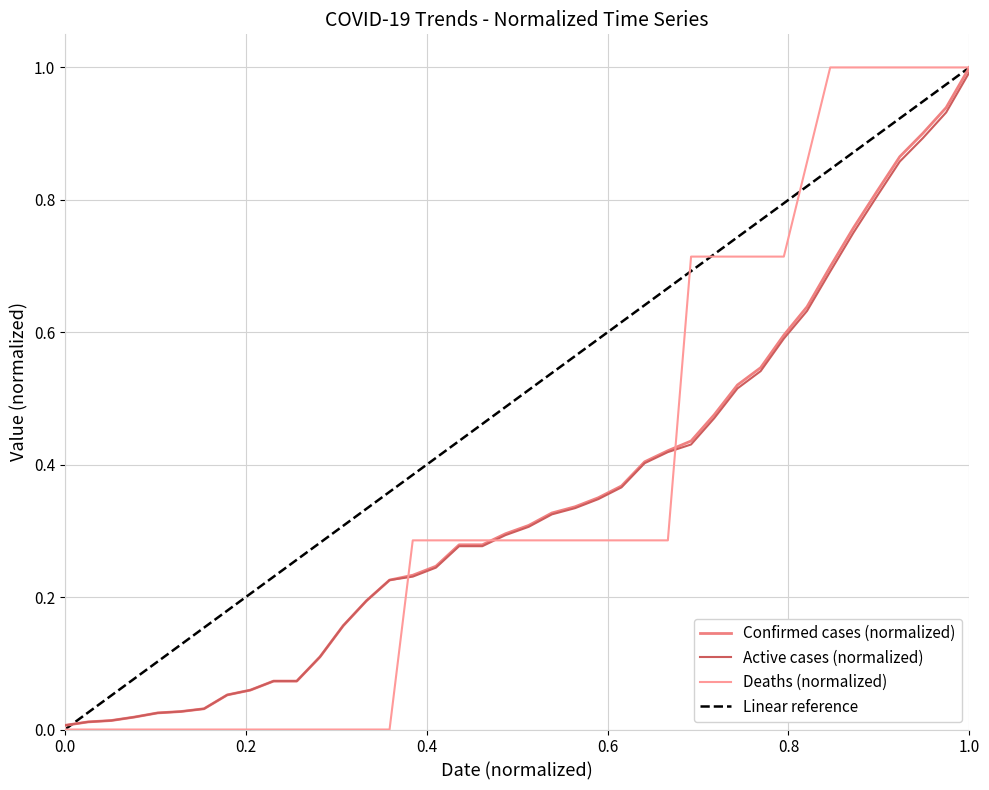

Rank the categories by Confirmed value from highest to lowest.

04-30-2020, 04-29-2020, 04-28-2020, 04-27-2020, 04-26-2020, 04-25-2020, 04-24-2020, 04-23-2020, 04-22-2020, 04-21-2020, 04-20-2020, 04-19-2020, 04-18-2020, 04-17-2020, 04-16-2020, 04-15-2020, 04-14-2020, 04-13-2020, 04-12-2020, 04-11-2020, 04-10-2020, 04-08-2020, 04-09-2020, 04-07-2020, 04-06-2020, 04-05-2020, 04-04-2020, 04-03-2020, 04-02-2020, 03-31-2020, 04-01-2020, 03-30-2020, 03-29-2020, 03-28-2020, 03-27-2020, 03-26-2020, 03-25-2020, 03-24-2020, 03-23-2020, 03-22-2020